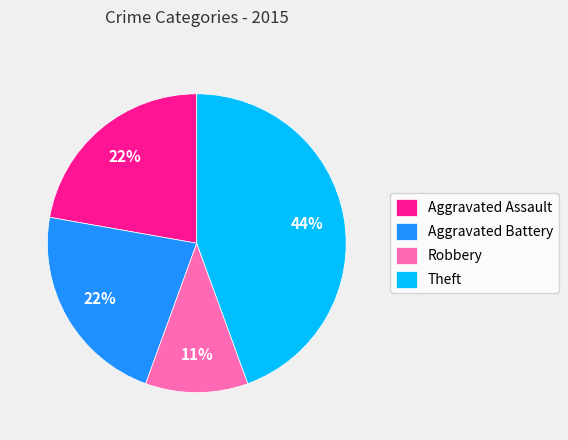

How many slices are in this pie chart?

4